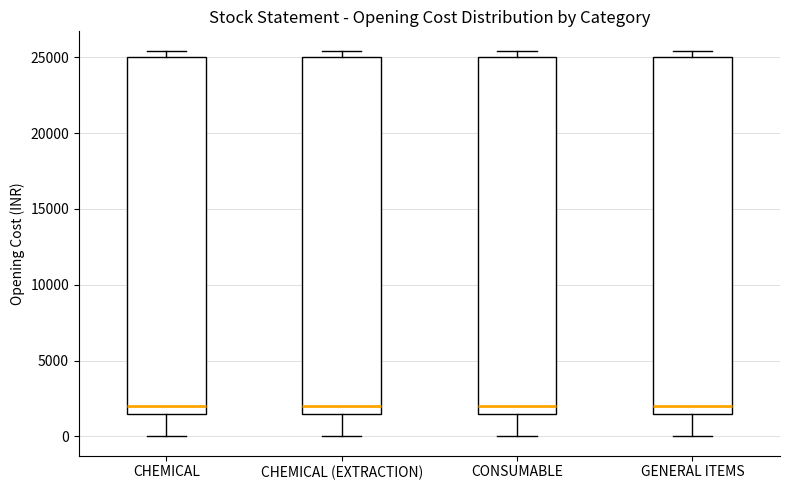

Reading left to right, read every box against the y-axis: the position of its median line, the range the box covers, and the ends of its whiskers. The values are not printed on the chart, so give them approximately, as read against the axis.

CHEMICAL: median 2000, box 1500 to 25000, whiskers 0 to 25500
CHEMICAL (EXTRACTION): median 2000, box 1500 to 25000, whiskers 0 to 25500
CONSUMABLE: median 2000, box 1500 to 25000, whiskers 0 to 25500
GENERAL ITEMS: median 2000, box 1500 to 25000, whiskers 0 to 25500